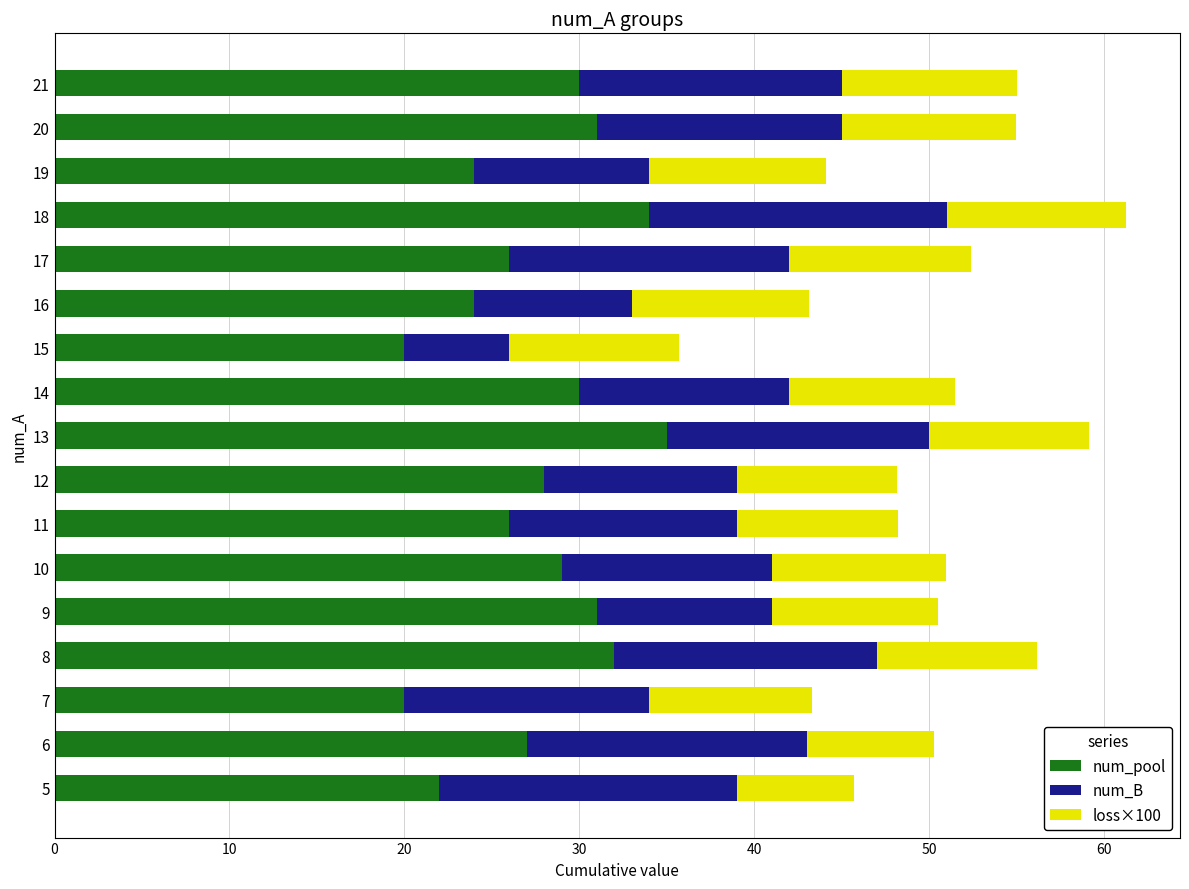

What is the total value across all series at 21?

55.0